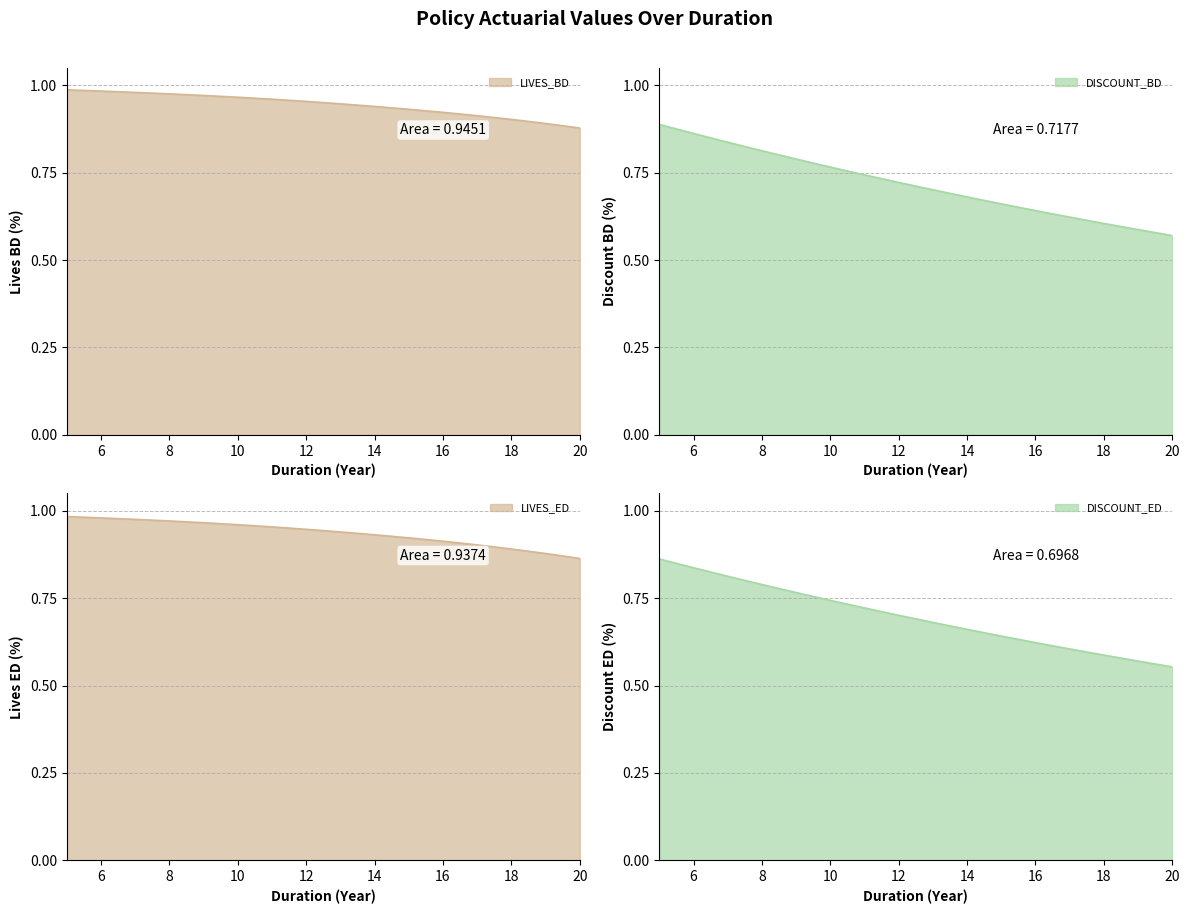

What is the value of the DISCOUNT_BD point at the 6th from the left?

0.8